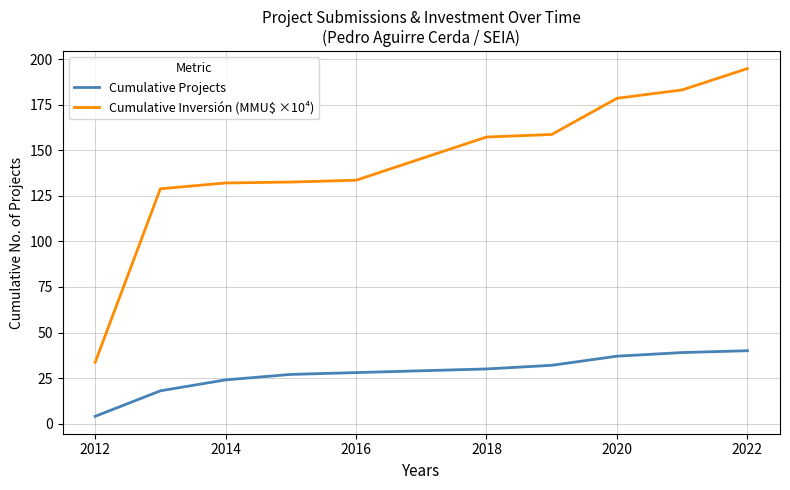

What is the greatest value displayed?

194.8